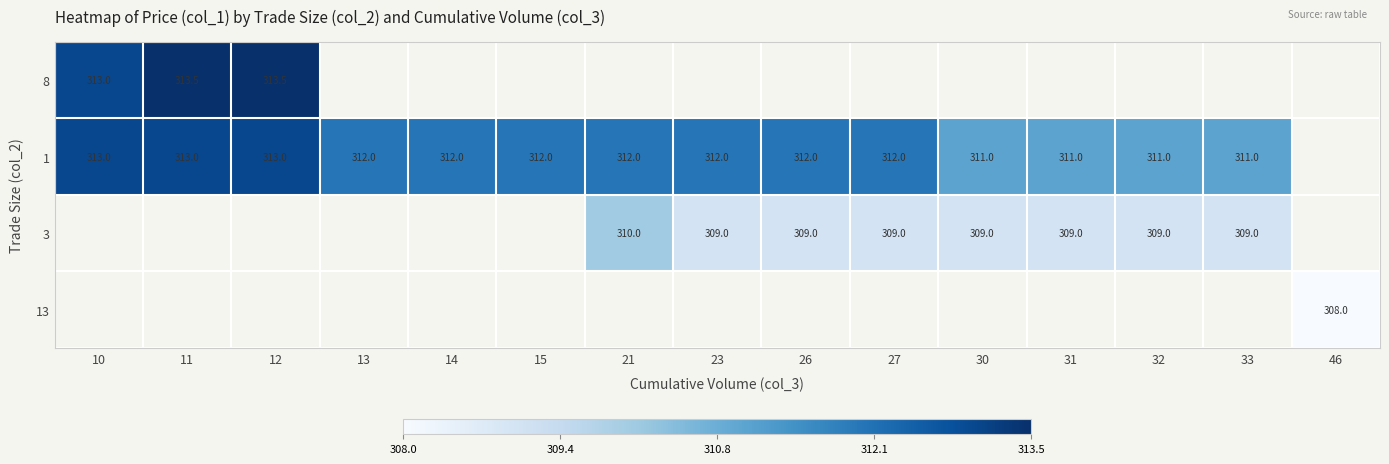

At how many categories does at least one series exceed 310?

14